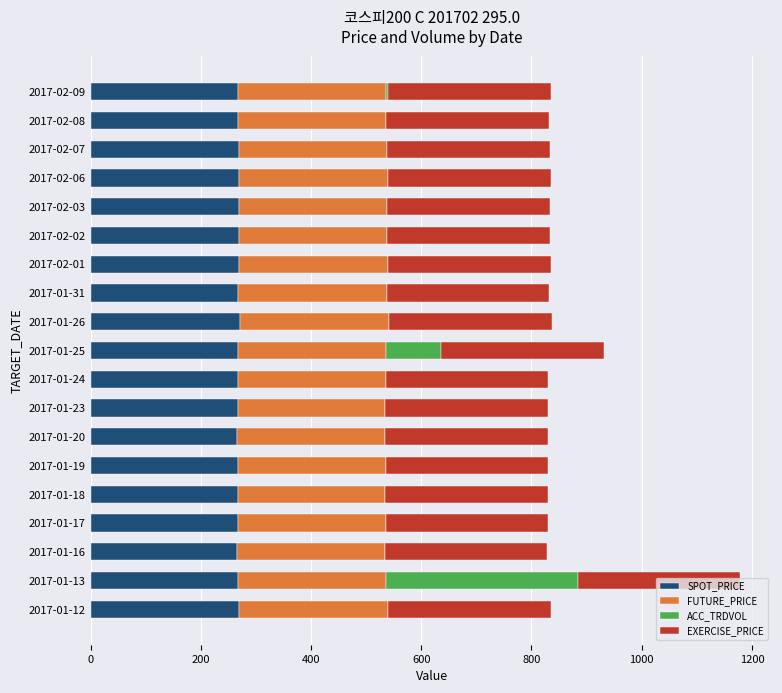

At which category is the sum across all series the highest?

2017-01-13